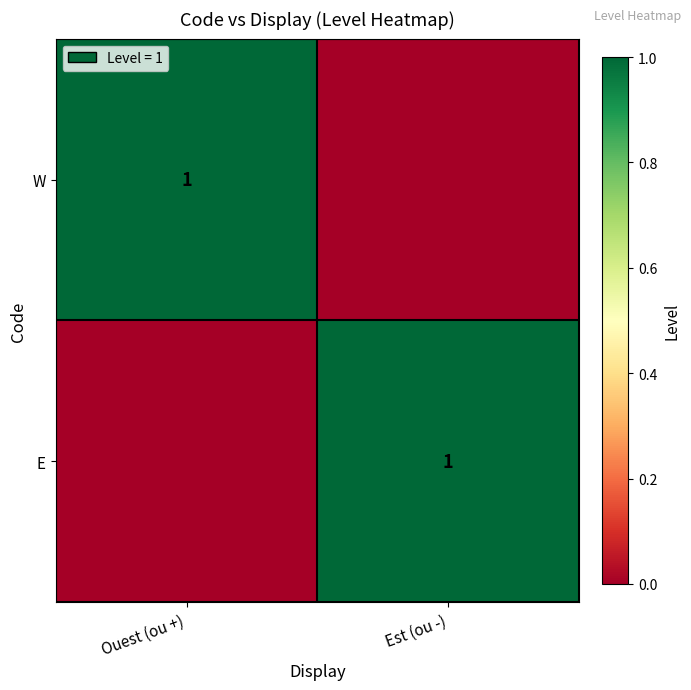

Between Ouest (ou +) and Est (ou -), which is larger?

Ouest (ou +)